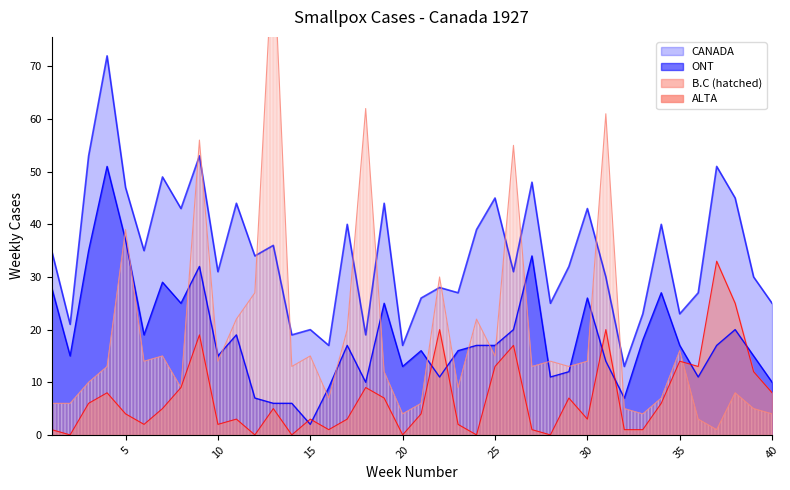

What is the average value of the CANADA series?

34